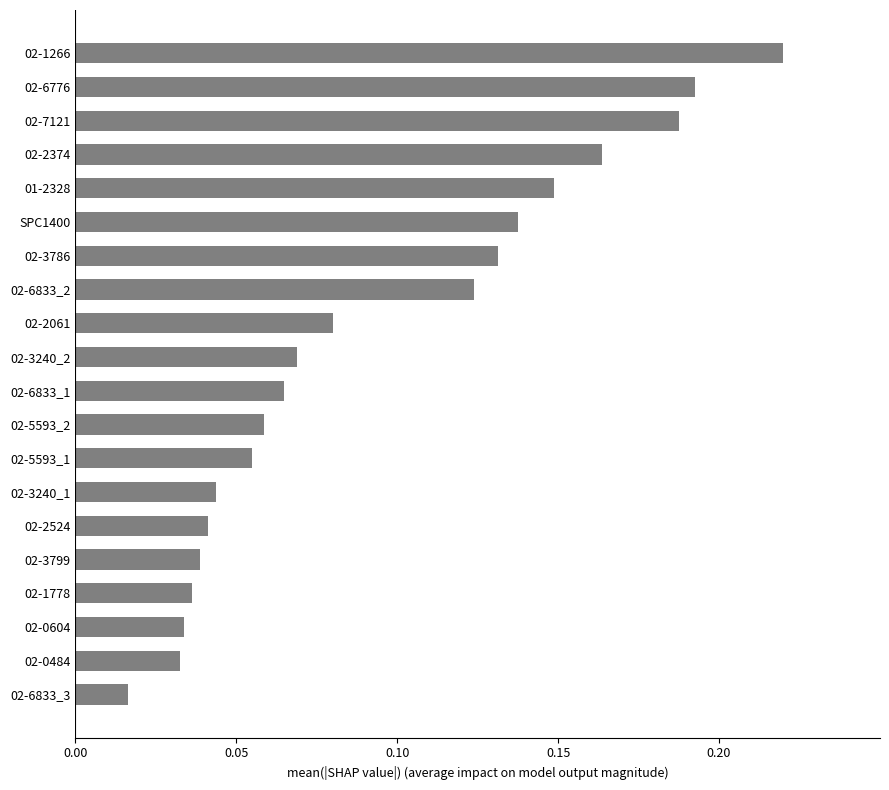

The value at 02-2374 is 0.1. True or false?

False